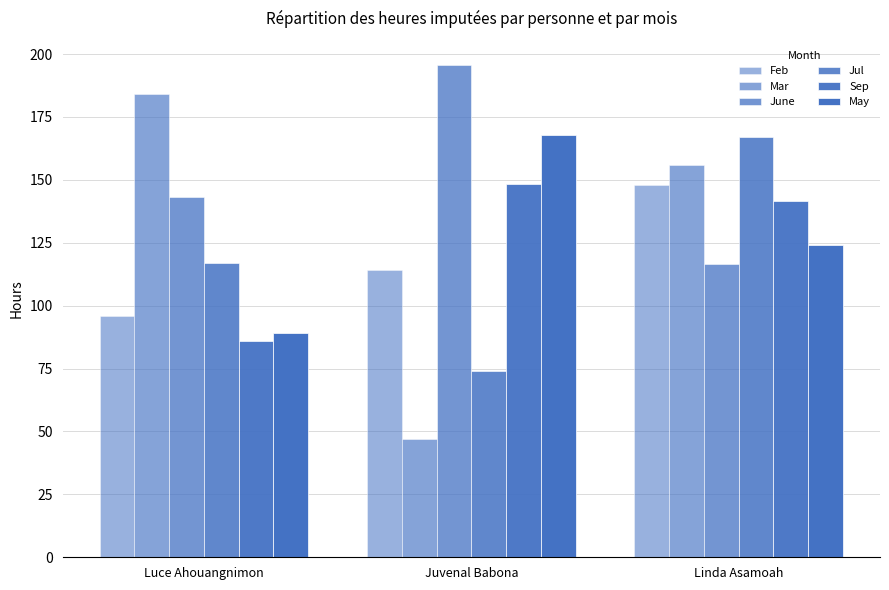

Does the chart contain any negative values?

No